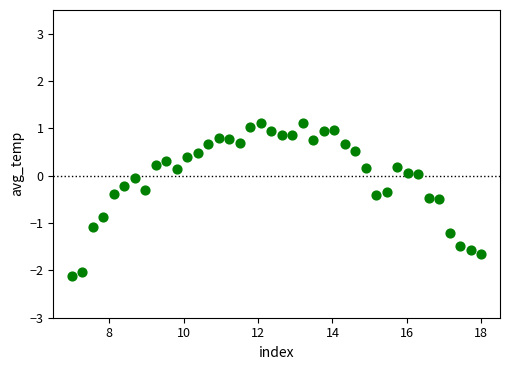

What is the range of Y values (max minus min)?

3.2